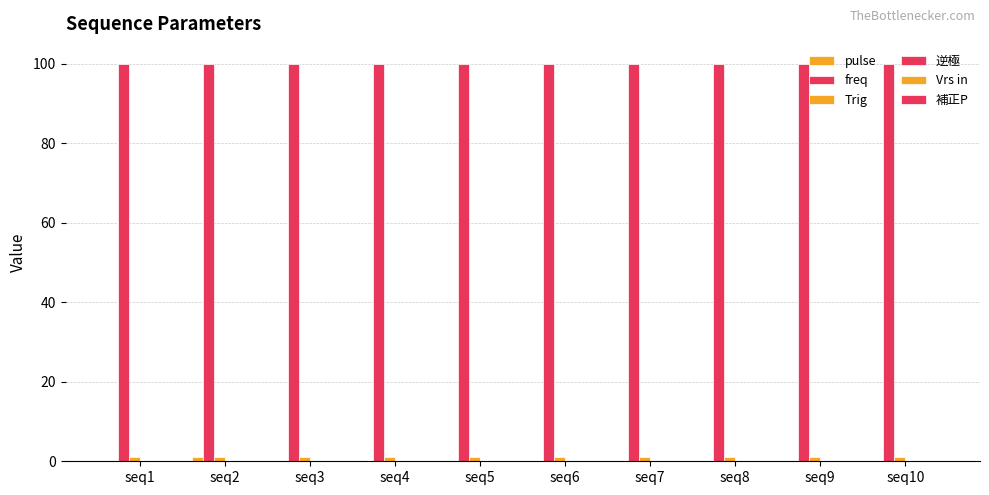

How many distinct data groups are displayed?

3